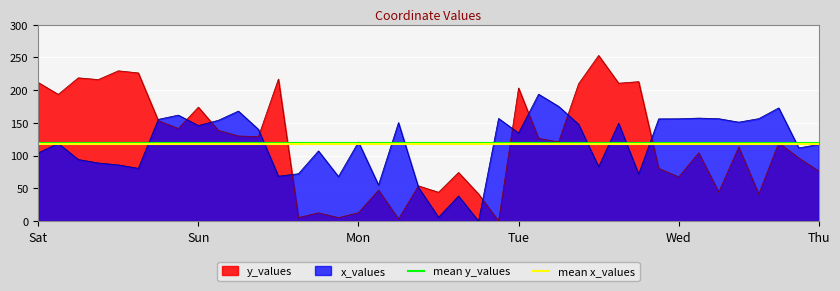

How many distinct data groups are displayed?

2